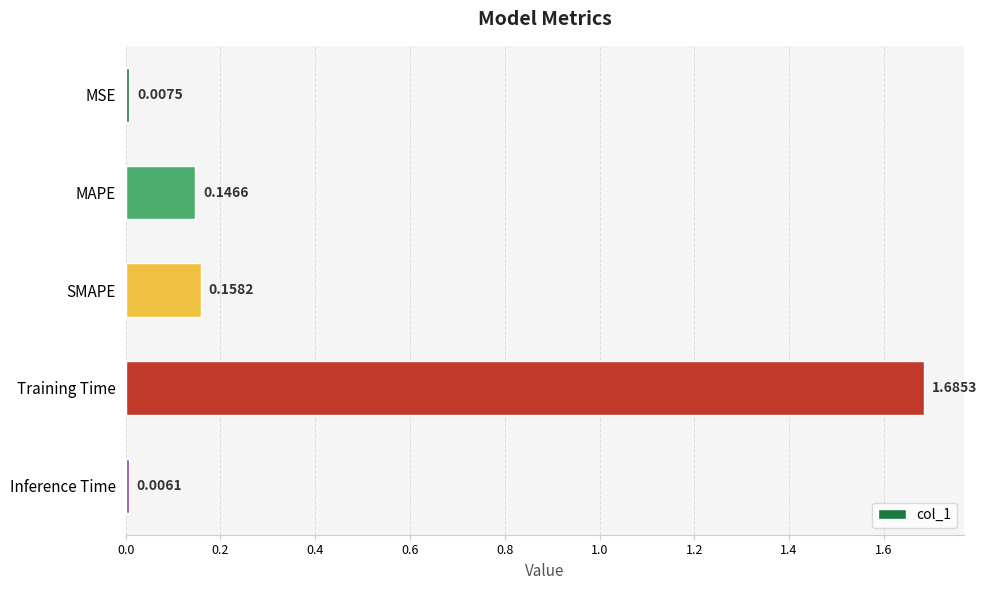

Between MSE and MAPE, which is larger?

MAPE